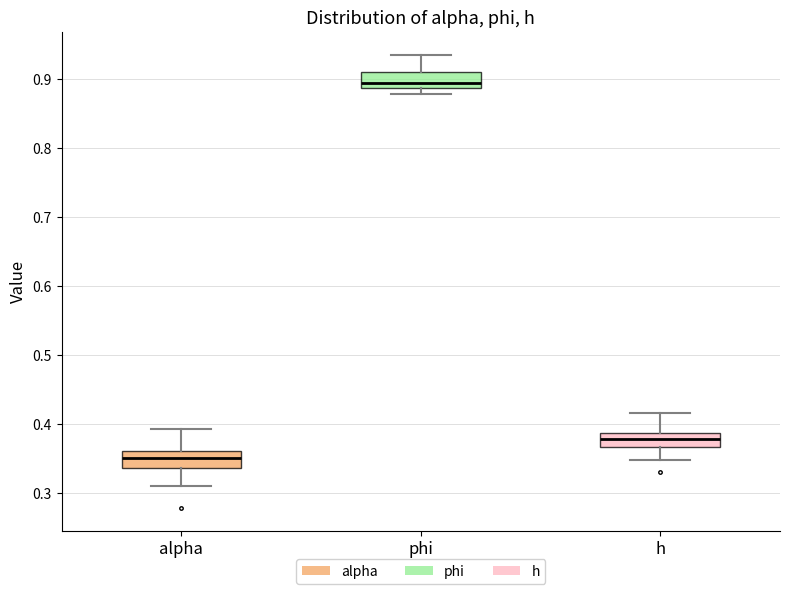

Which box has the highest median line?

phi